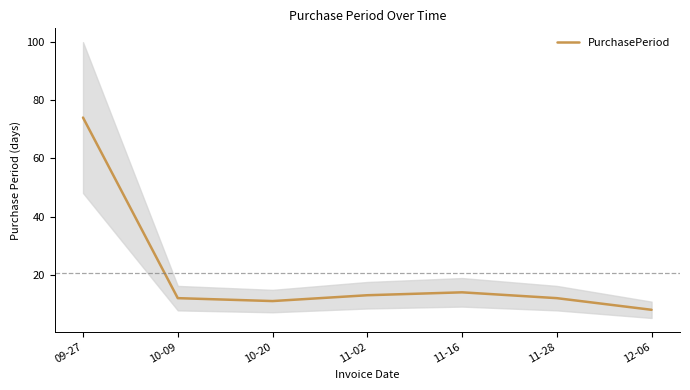

What position from the right is 10-20?

5